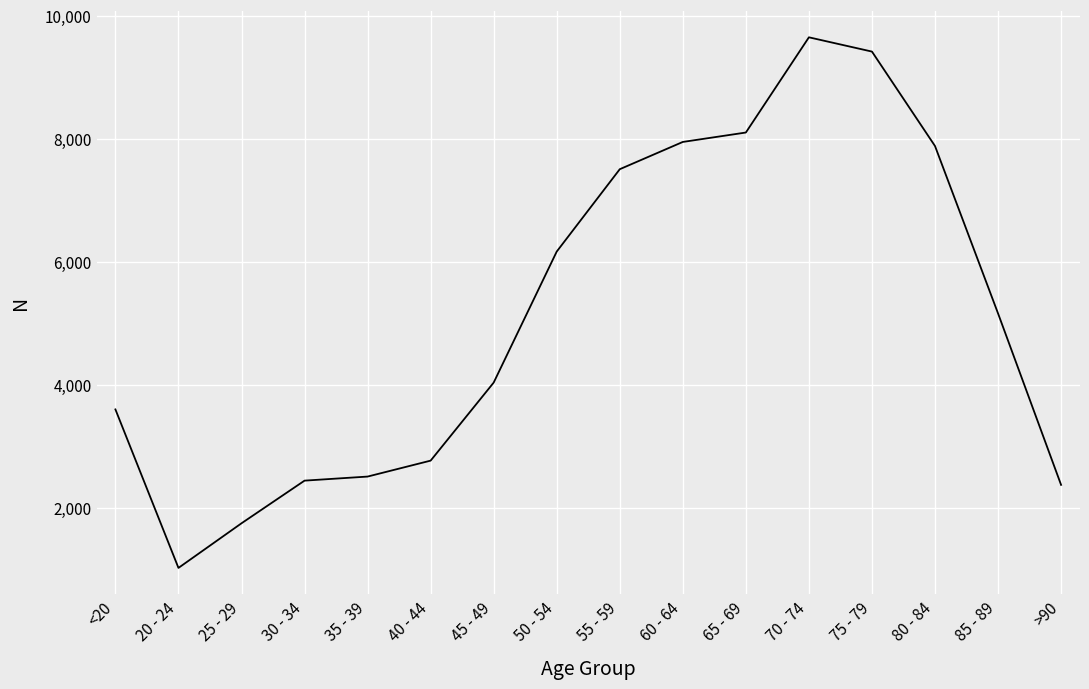

The value at 60 - 64 is 7952. True or false?

True